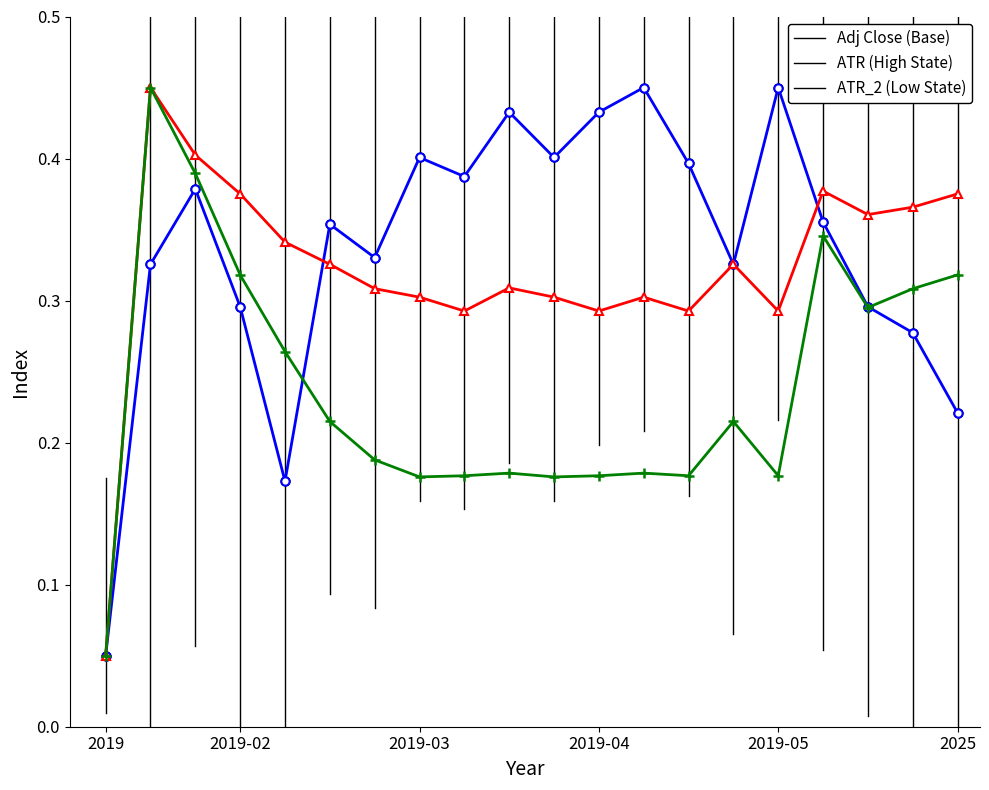

At how many categories does at least one series exceed 0?

20